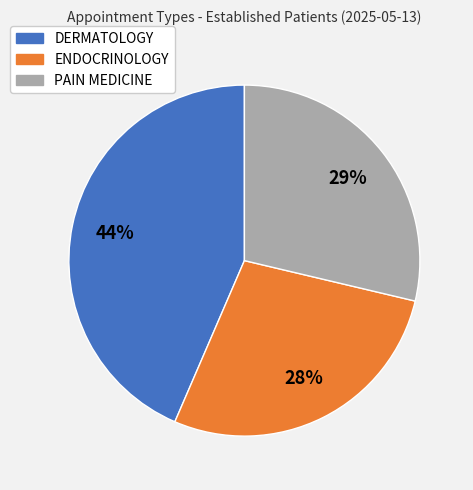

To the nearest percent, what is the difference between the largest and smallest slice percentages?

16%